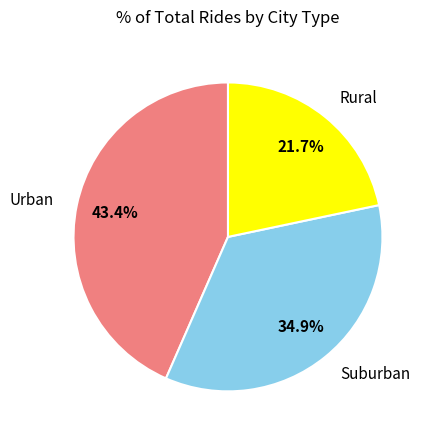

Is there a majority slice in this chart?

No